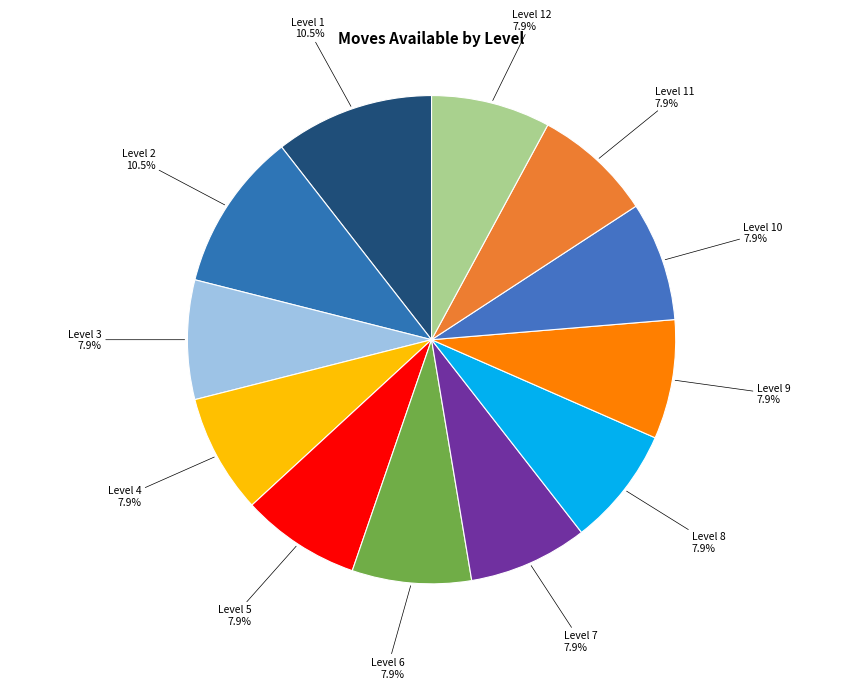

How many slices are in this pie chart?

12